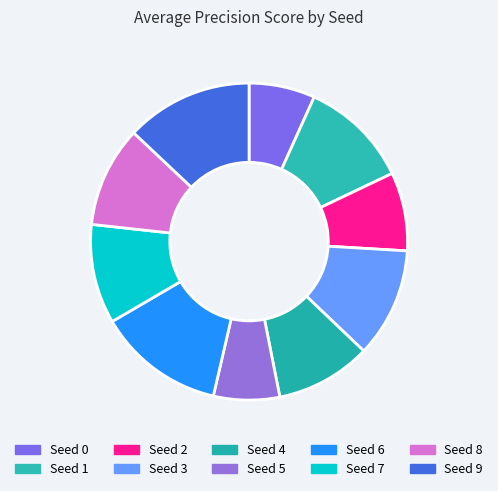

How many slices are in this pie chart?

10